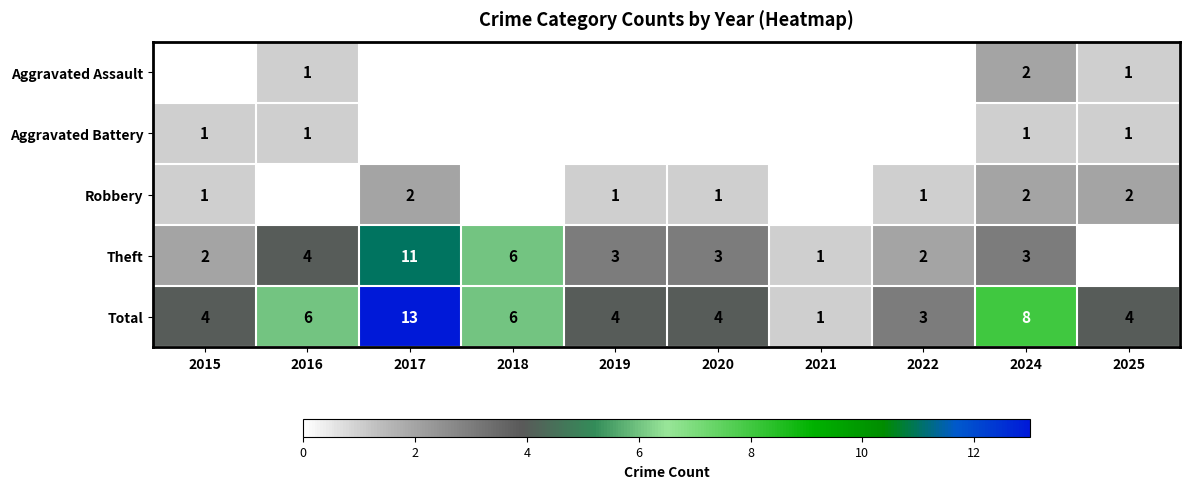

What is the sum of the Robbery values at 2015 and 2025?

3